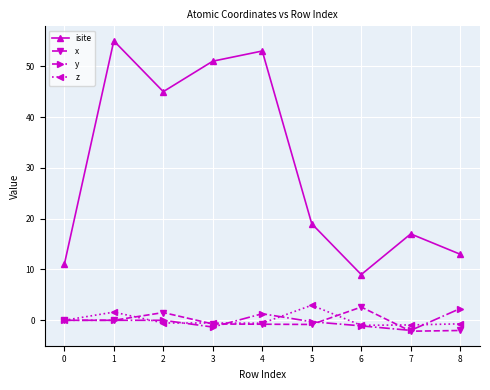

Is it true that x equals -0.7 at 3?

True